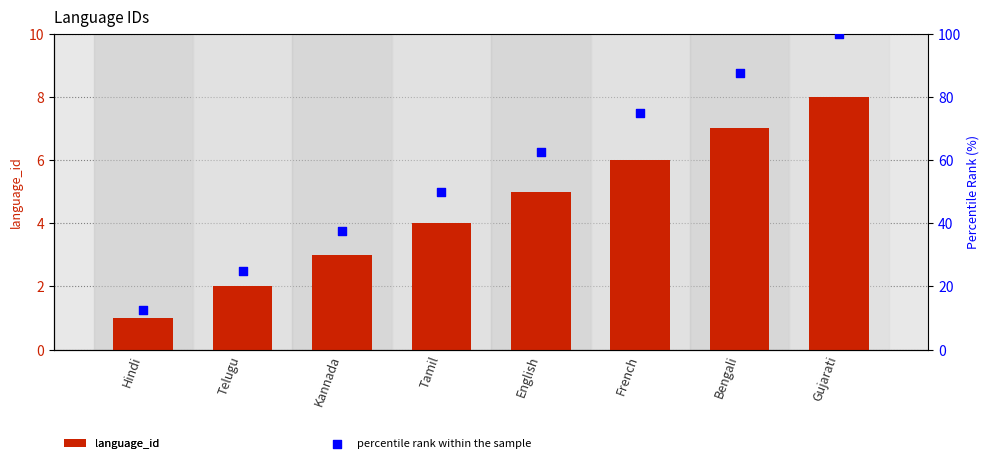

Is the value of language_id at Bengali greater than the value of percentile rank within the sample at Tamil?

No